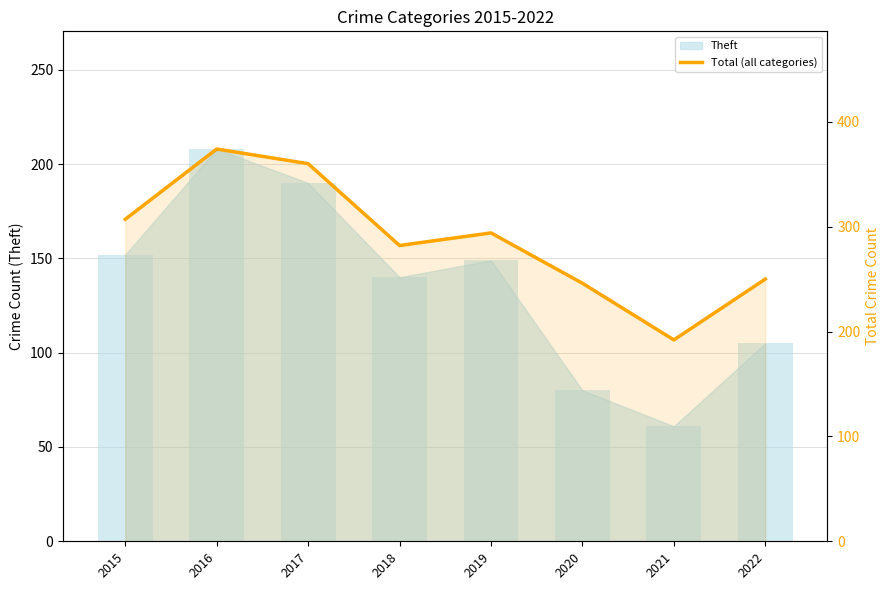

Rank the categories by value from lowest to highest.

2021, 2020, 2022, 2018, 2019, 2015, 2017, 2016